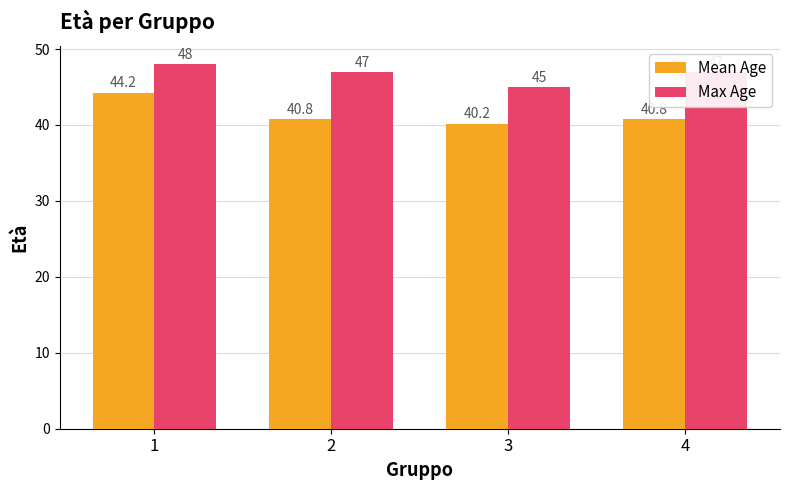

How many data points does each series have?

4